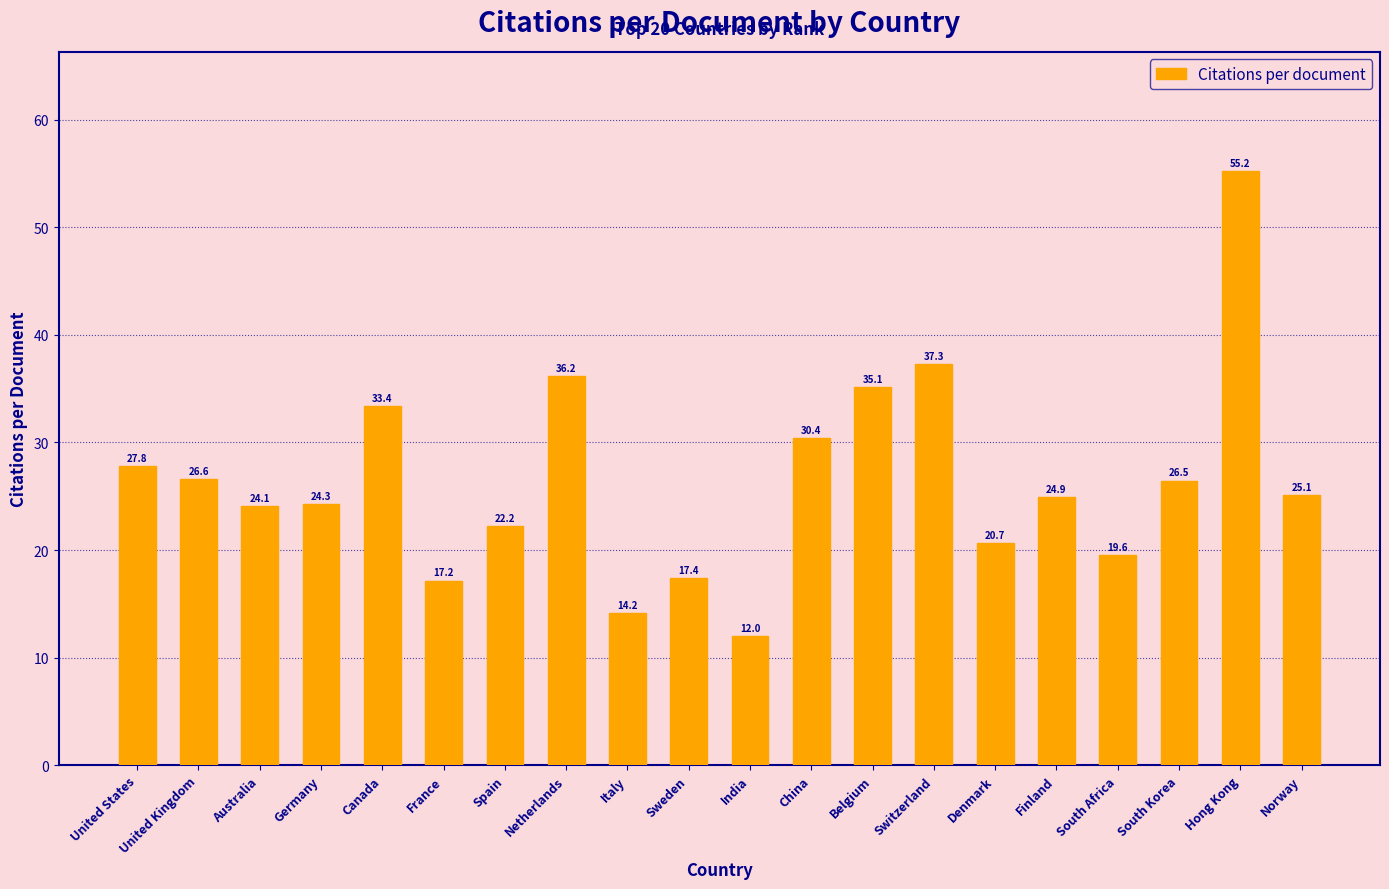

How many data points are less than 25?

10